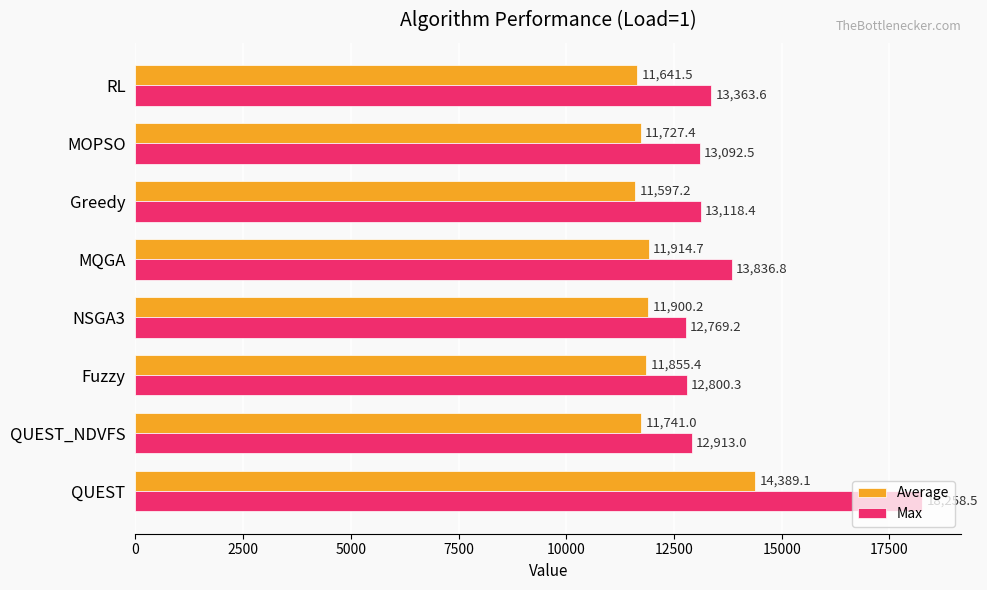

Is it true that Max equals 12913.0 at QUEST_NDVFS?

True